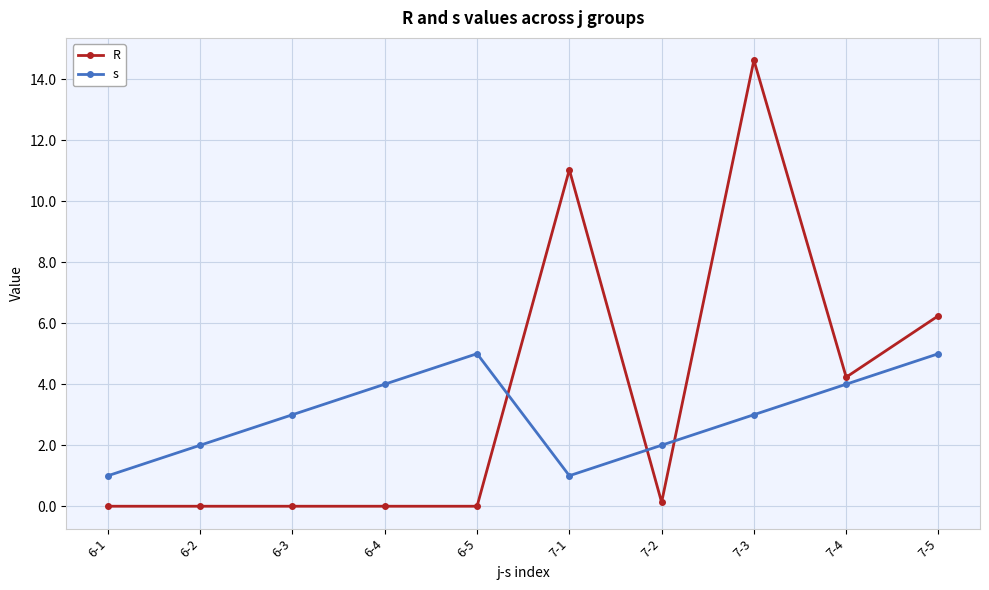

Reading left to right, list all the values displayed in this chart.

R: 0.0	0.0	0.0	0.0	0.0	11.0	0.1	14.6	4.2	6.2
s: 1.0	2.0	3.0	4.0	5.0	1.0	2.0	3.0	4.0	5.0